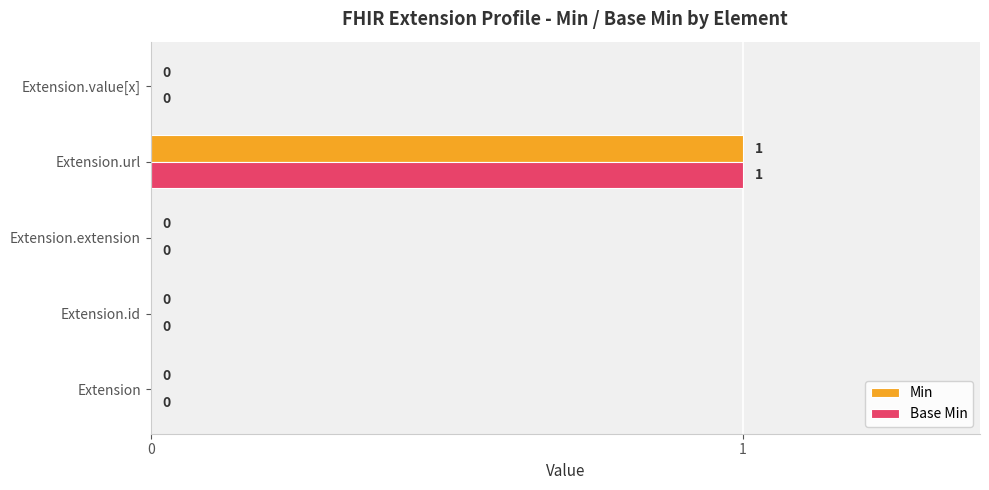

How many Base Min values are between 0 and 1?

5